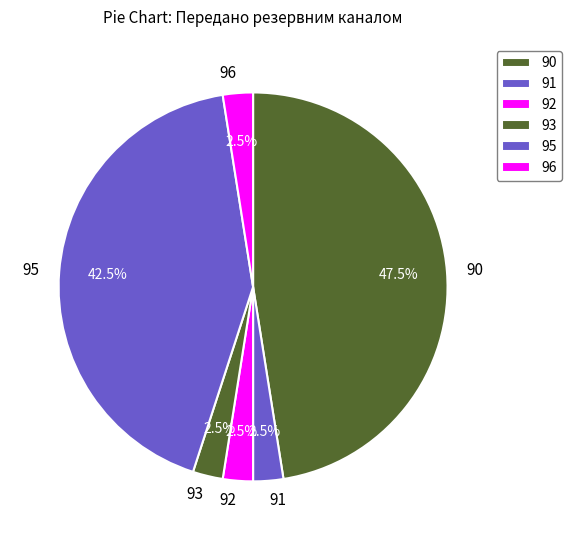

Which category has the biggest portion of the pie?

90